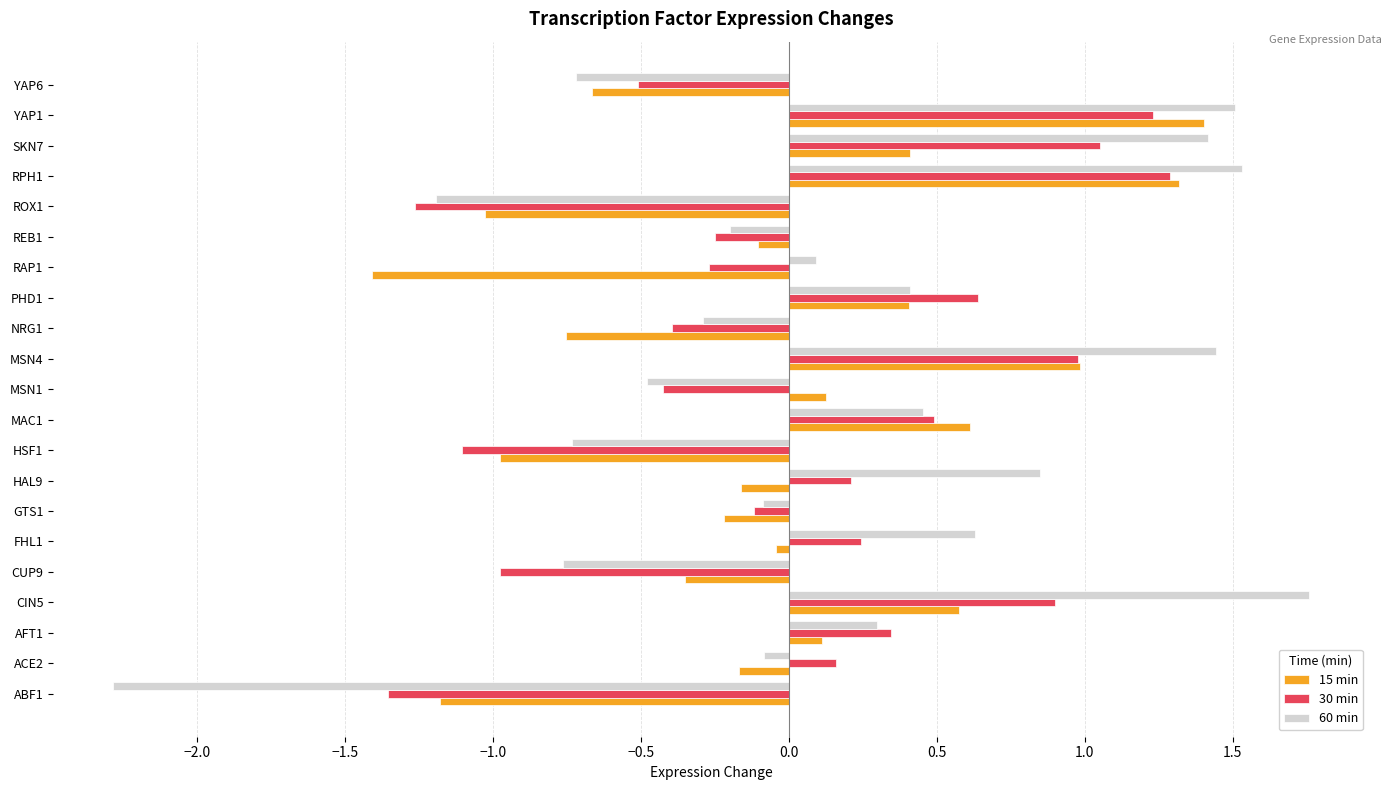

What is the total value across all series at HAL9?

0.9